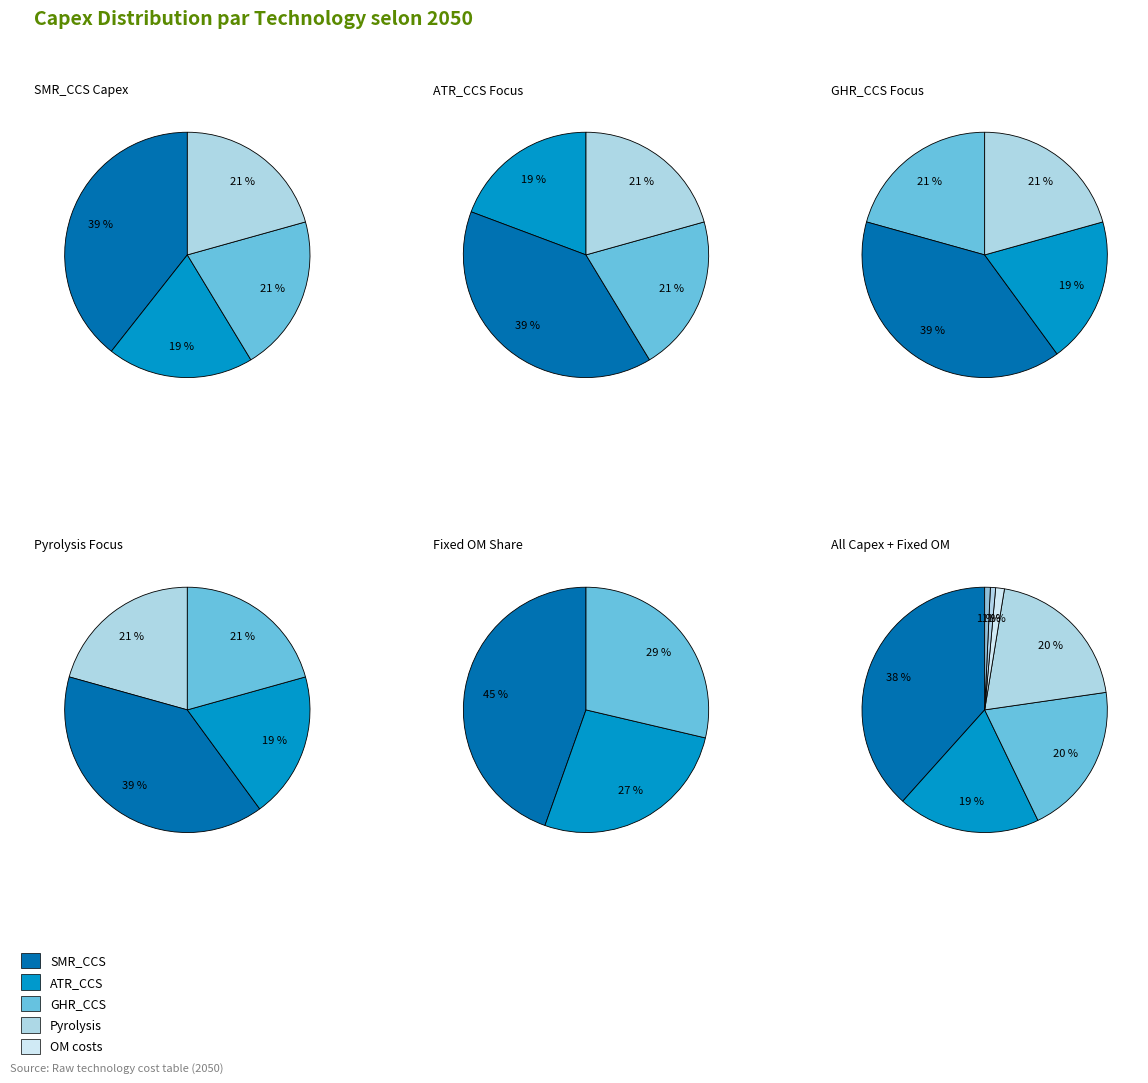

What is the largest slice in the pie chart?

SMR_CCS